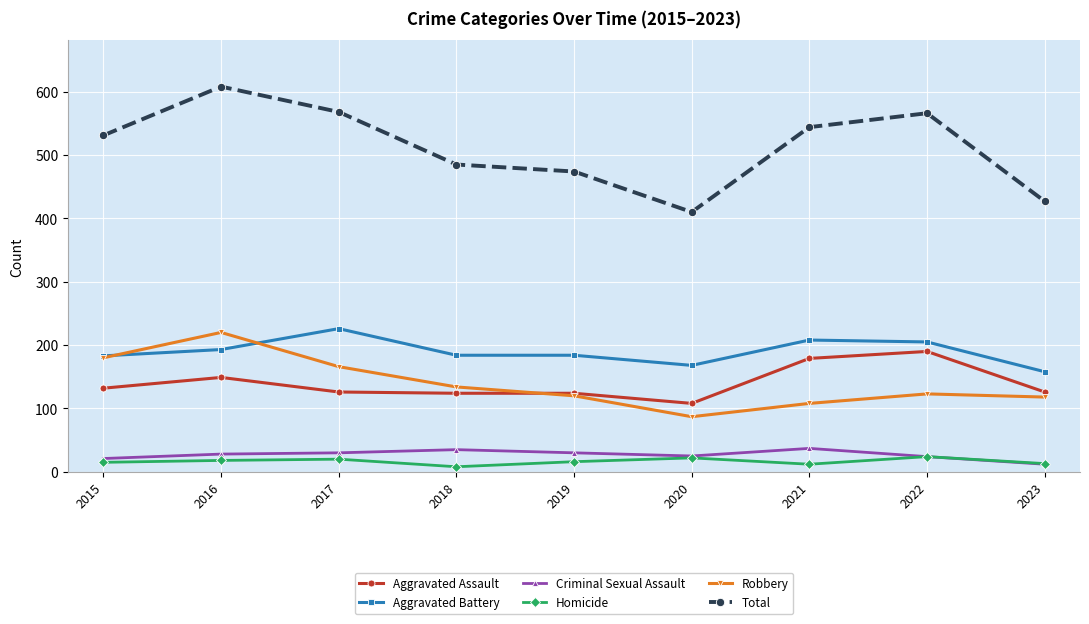

List the series in order of their peak value, lowest first.

Homicide, Criminal Sexual Assault, Aggravated Assault, Robbery, Aggravated Battery, Total